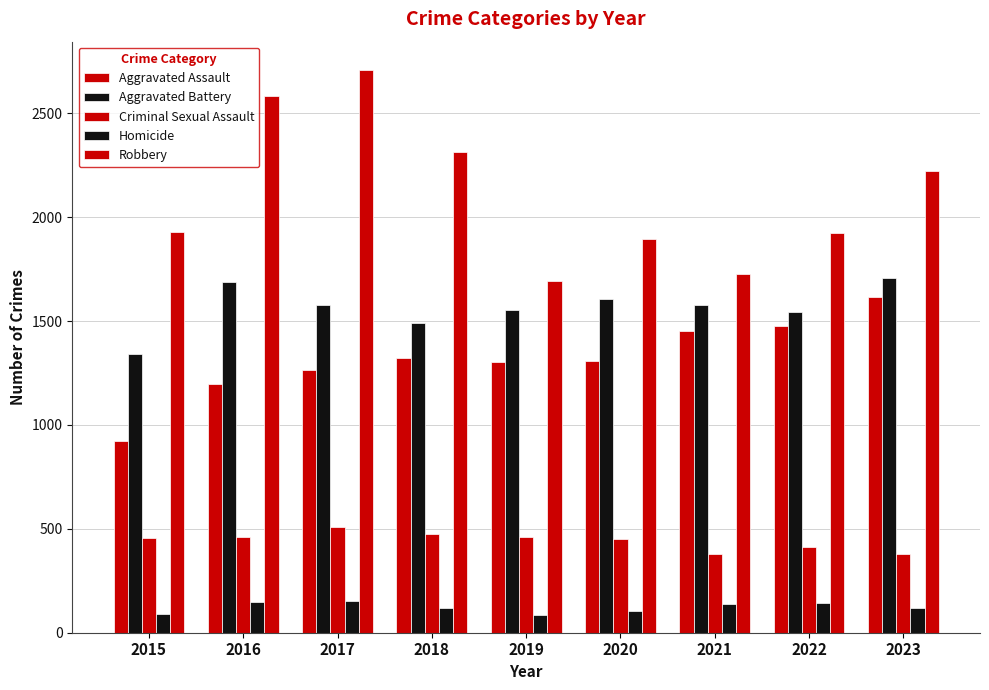

Reading left to right, extract all data points from this chart.

Aggravated Assault: 2015=925	2016=1196	2017=1262	2018=1322	2019=1305	2020=1306	2021=1454	2022=1474	2023=1618
Aggravated Battery: 2015=1340	2016=1689	2017=1577	2018=1489	2019=1554	2020=1604	2021=1578	2022=1545	2023=1707
Criminal Sexual Assault: 2015=454	2016=461	2017=511	2018=473	2019=459	2020=451	2021=380	2022=411	2023=381
Homicide: 2015=89	2016=147	2017=151	2018=117	2019=87	2020=106	2021=138	2022=141	2023=119
Robbery: 2015=1928	2016=2583	2017=2709	2018=2312	2019=1692	2020=1894	2021=1728	2022=1926	2023=2223